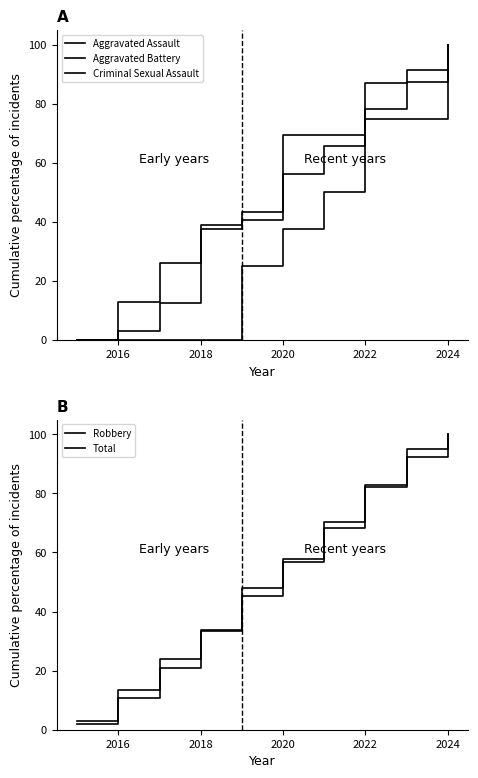

What is the difference between the highest and lowest values at 2016?

13.5